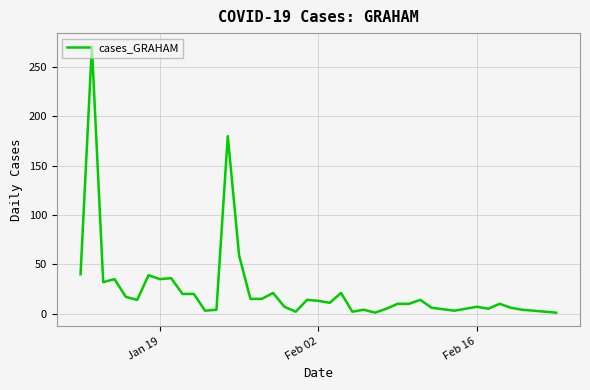

What is the difference between the maximum and minimum values?

270